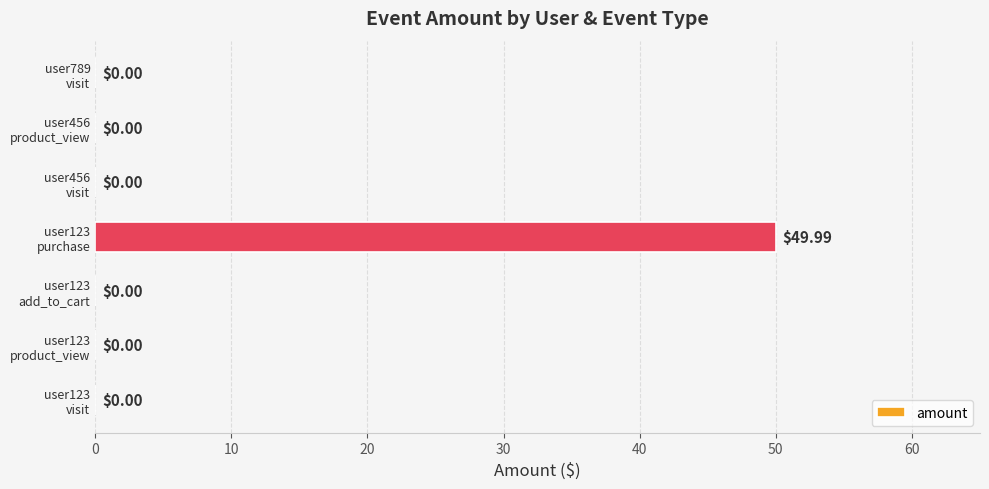

How many categories are shown in the chart?

7